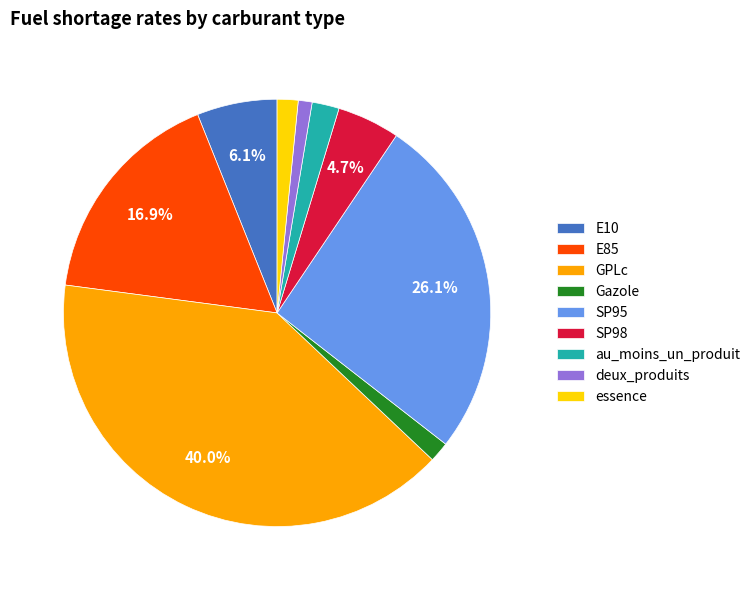

Is it true that au_moins_un_produit is 2% of the pie?

True